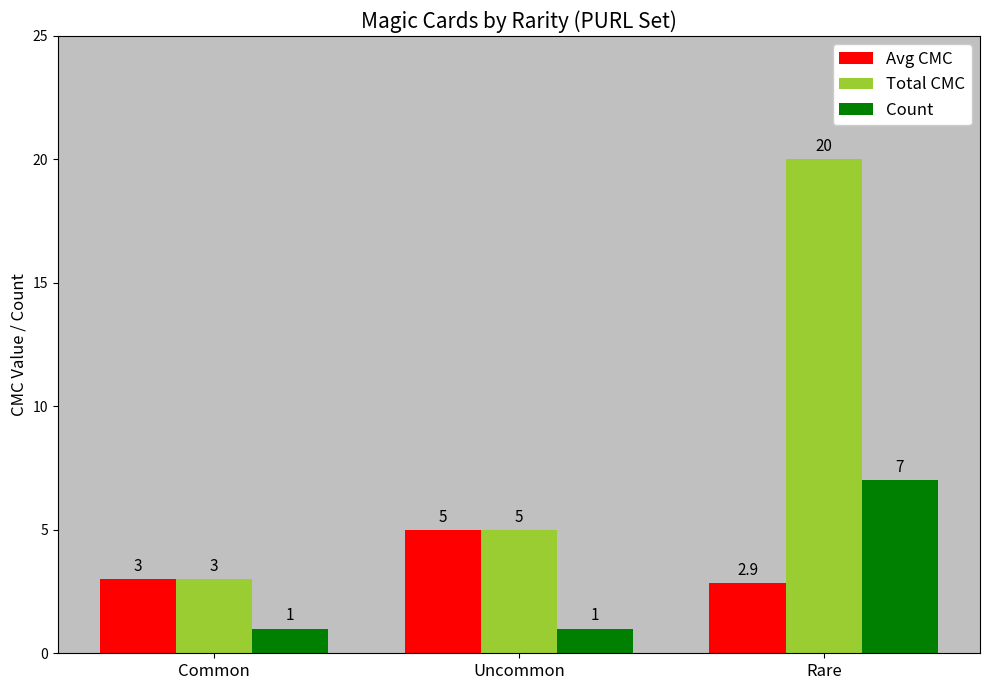

At which label does Total CMC reach its minimum?

Common